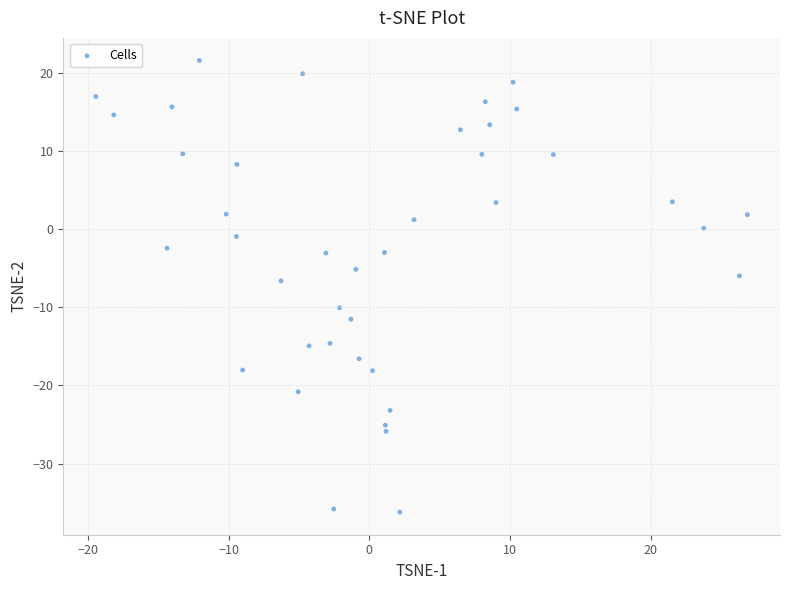

What is the range of Y values (max minus min)?

57.8